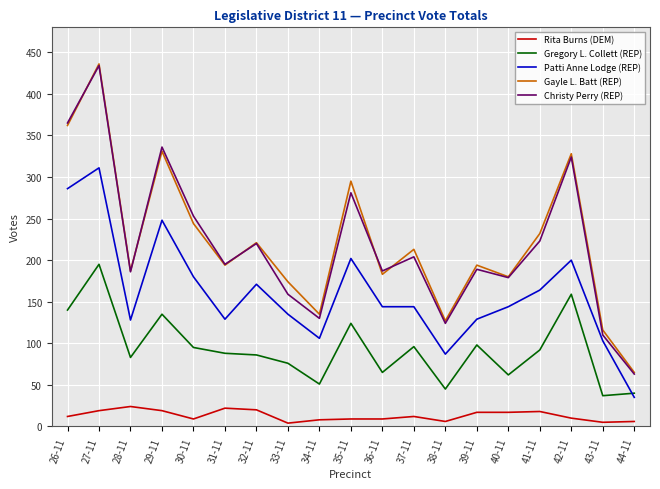

What are all the series names shown in the legend?

Rita Burns (DEM), Gregory L. Collett (REP), Patti Anne Lodge (REP), Gayle L. Batt (REP), Christy Perry (REP)